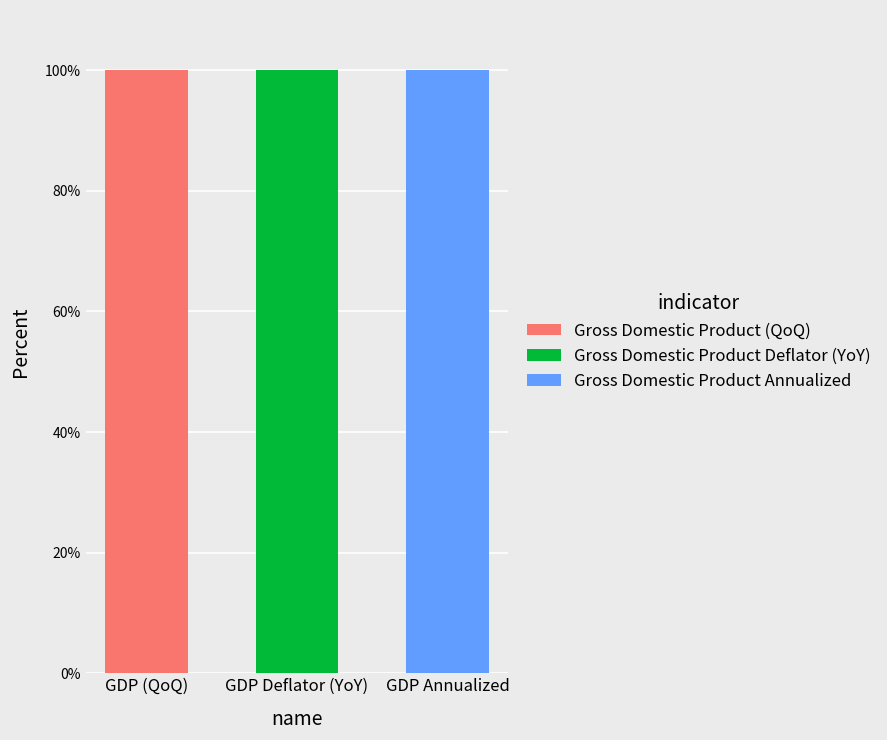

What is the sum of the Gross Domestic Product (QoQ) values at GDP (QoQ) and GDP Annualized?

100